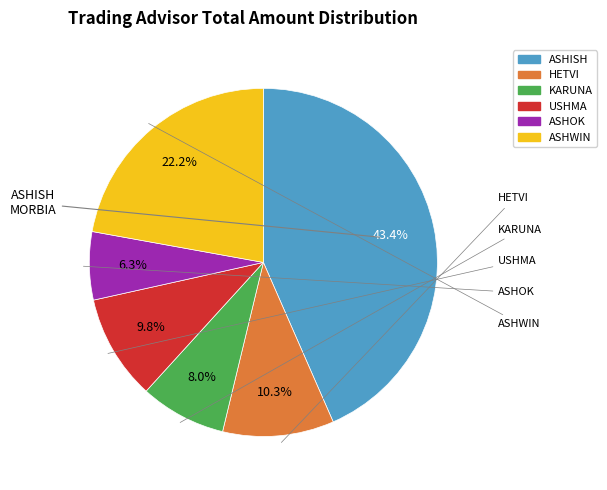

Does any single category account for the majority?

No